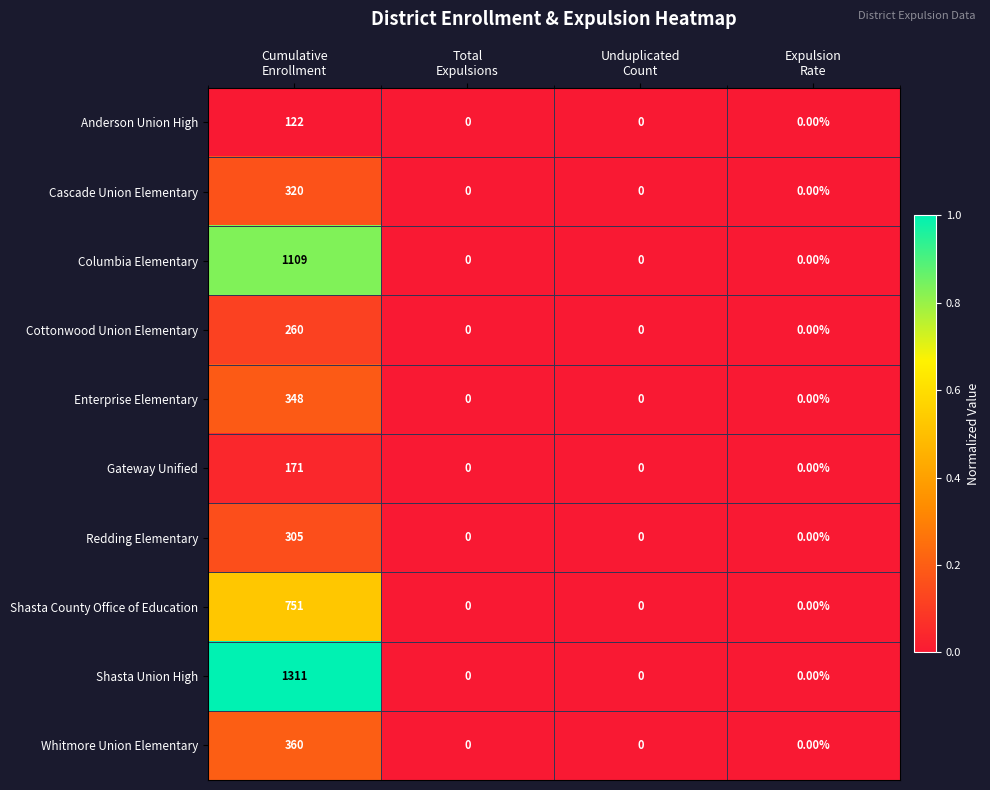

Count the number of data series in this chart.

10